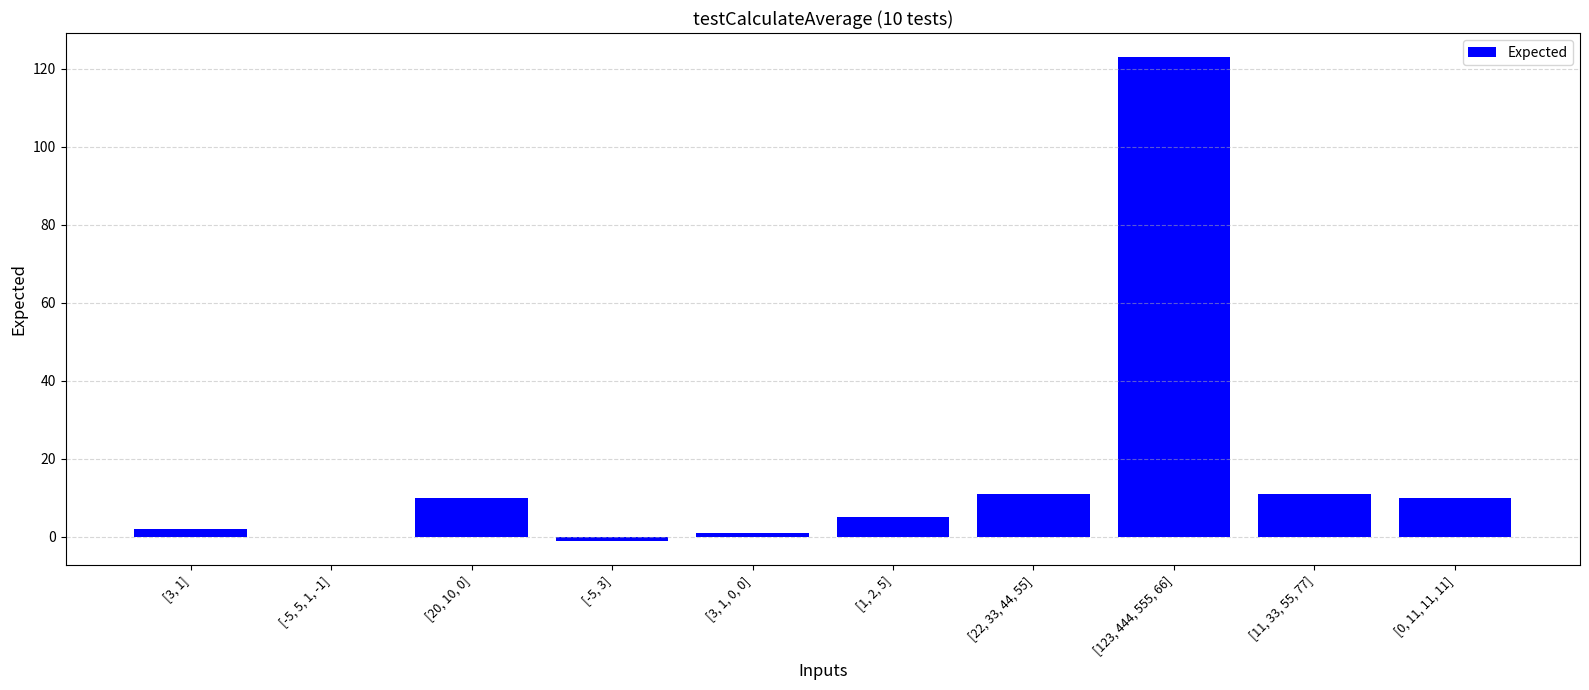

Which label corresponds to the largest value in the chart?

[123, 444, 555, 66]